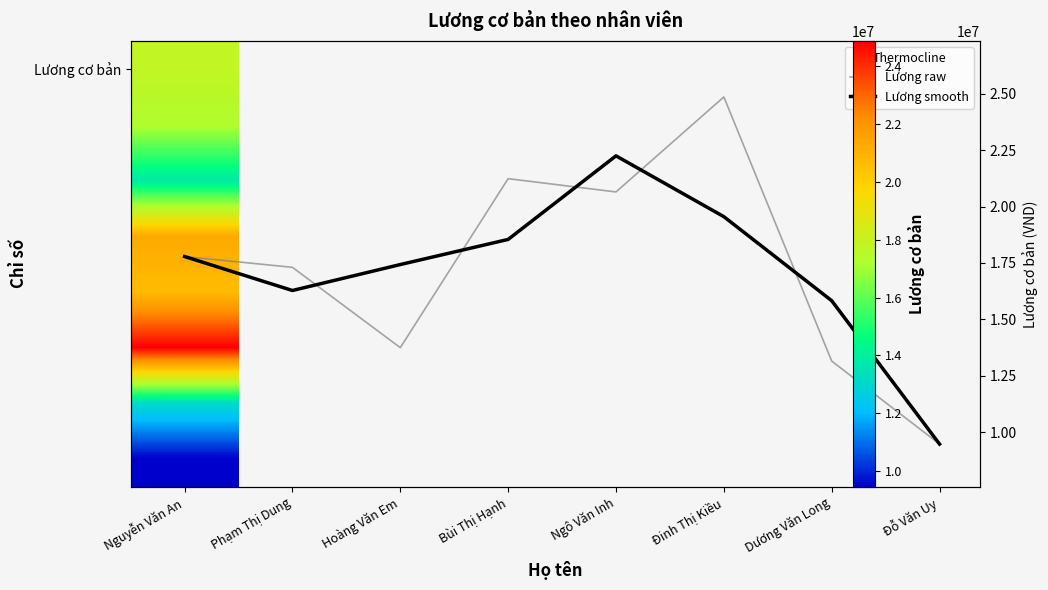

Between Ngô Văn Inh and Đinh Thị Kiều, which series saw the biggest shift?

Lương raw